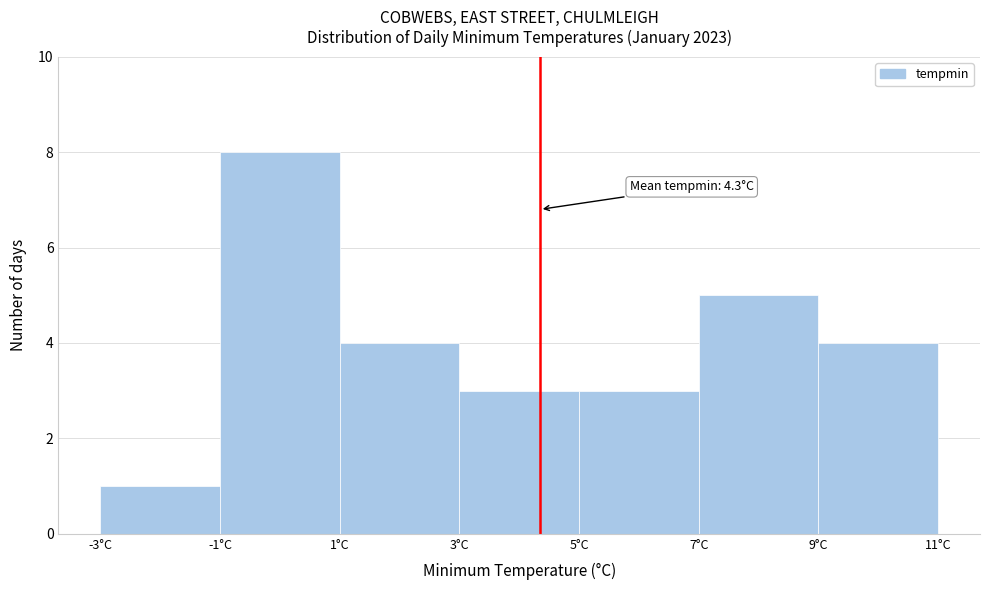

Over which range of the x-axis is the bar tallest?

-1 to 1